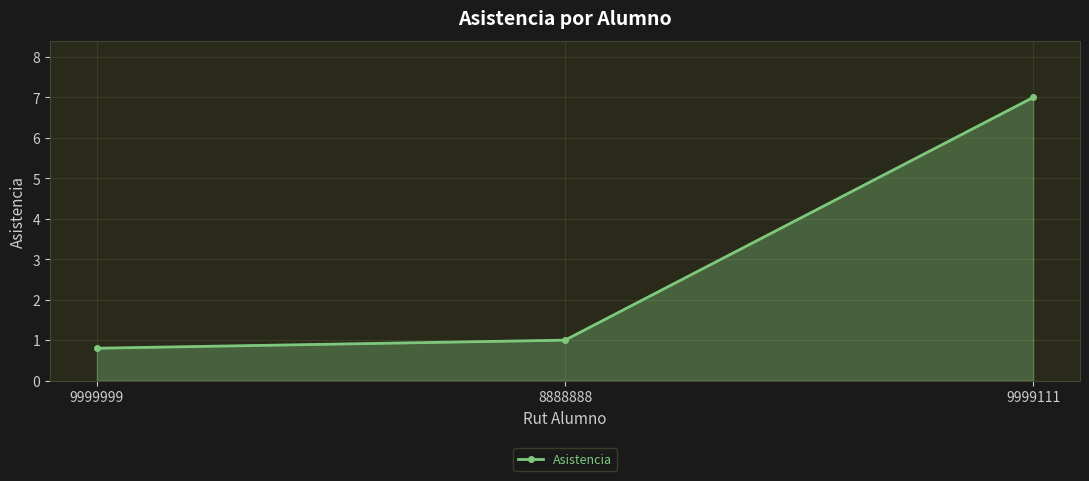

Which has a higher value, 8888888 or 9999111?

9999111